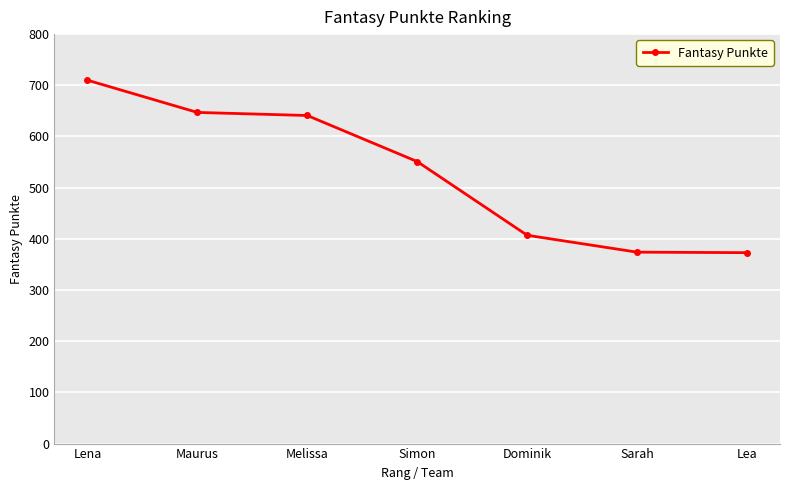

What is the minimum value shown in the chart?

373